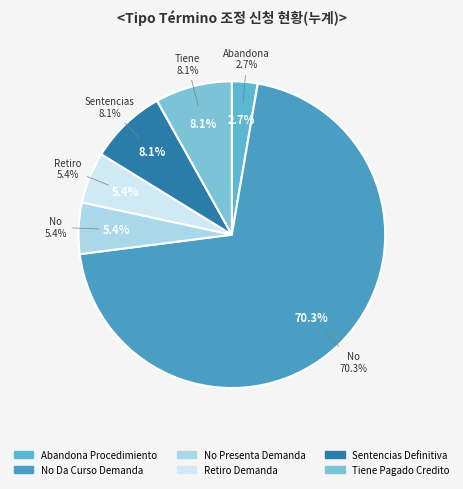

Which has a higher value, Retiro Demanda or No Da Curso Demanda?

No Da Curso Demanda